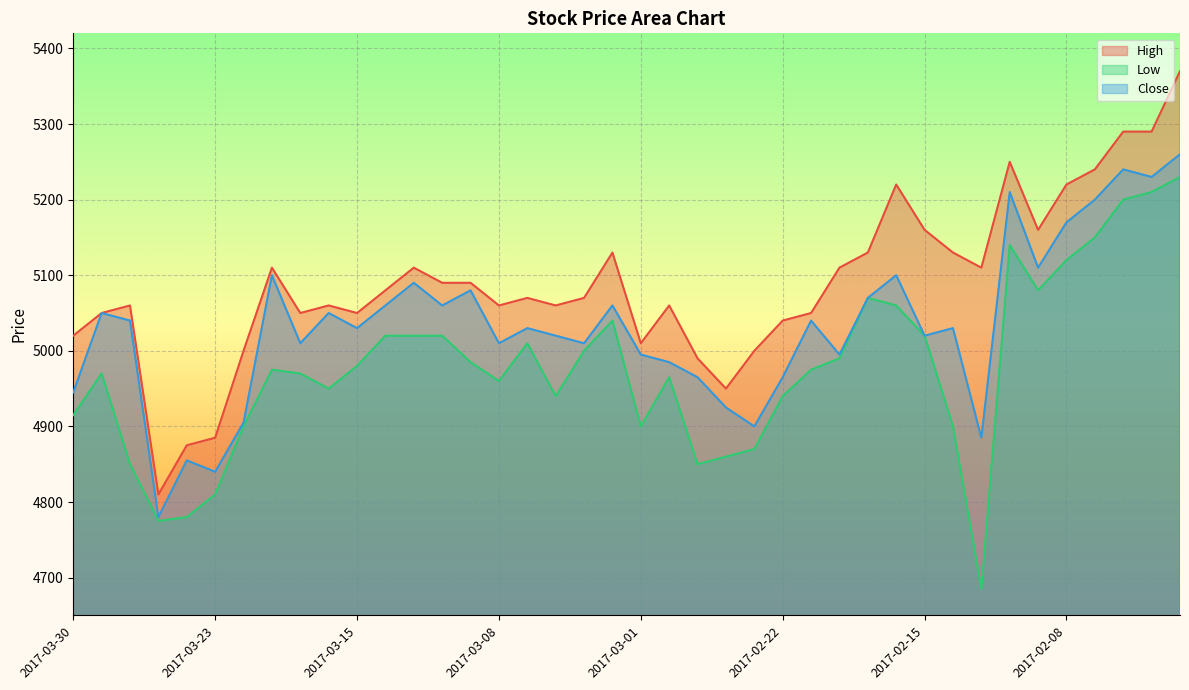

What is the difference between the highest and lowest values at 2017-03-08?

100